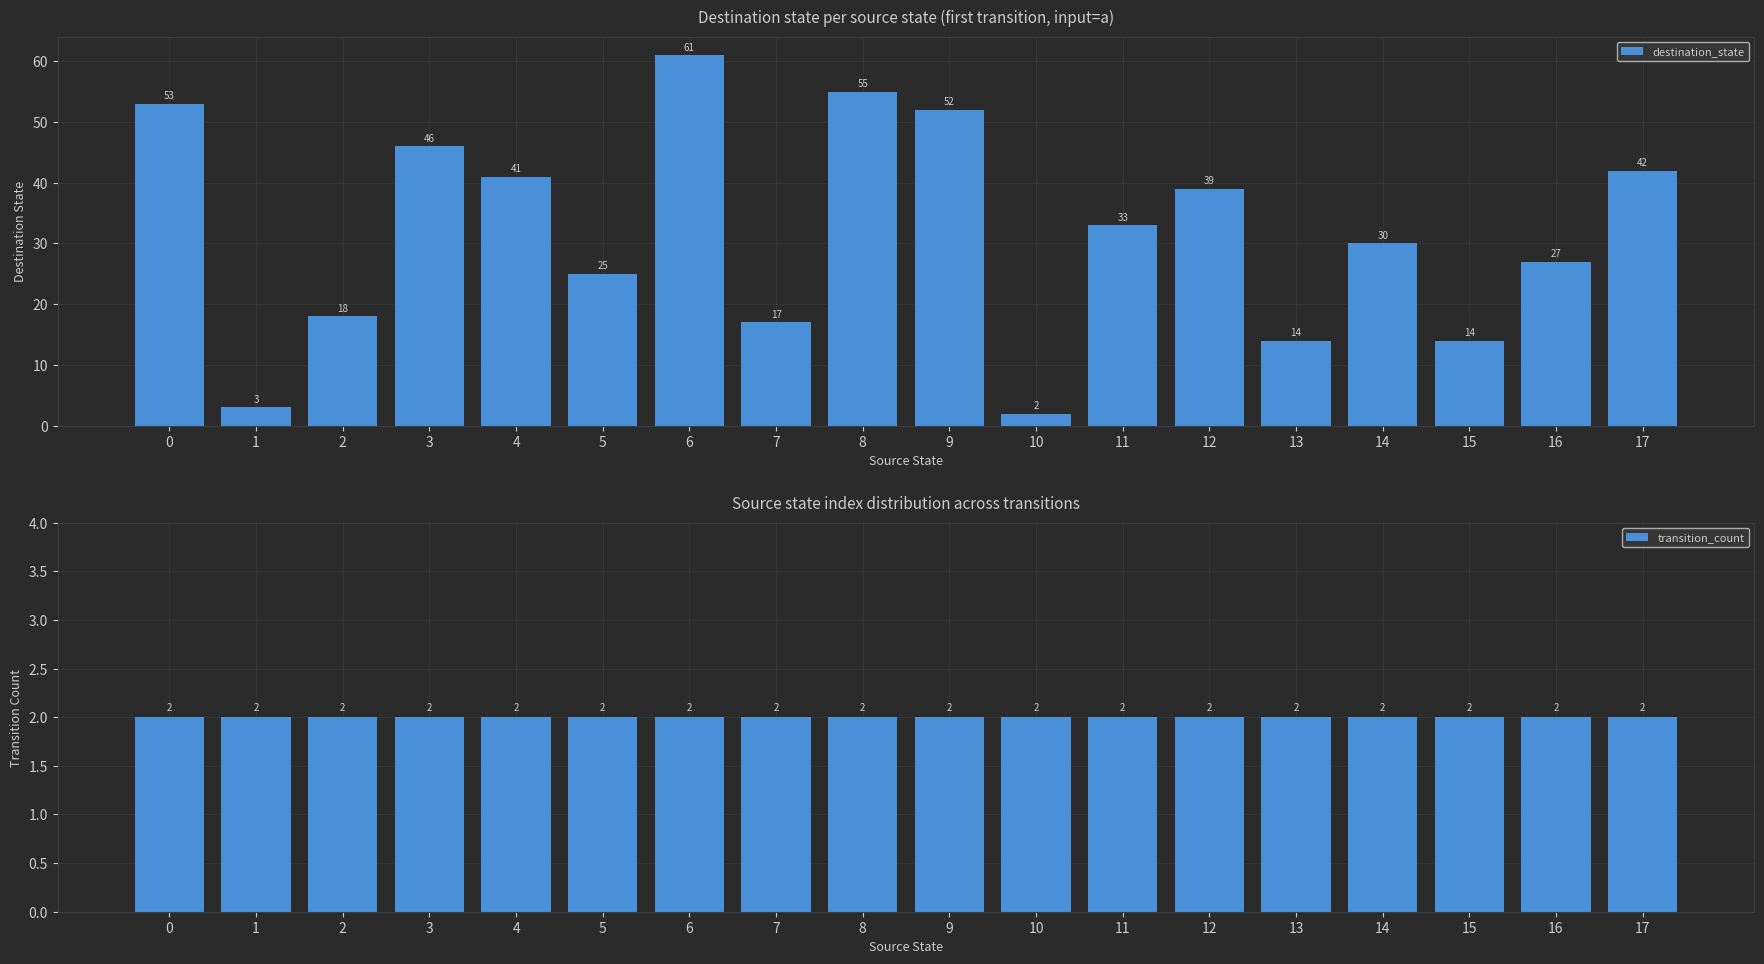

What are all the series names shown in the legend?

destination_state, transition_count